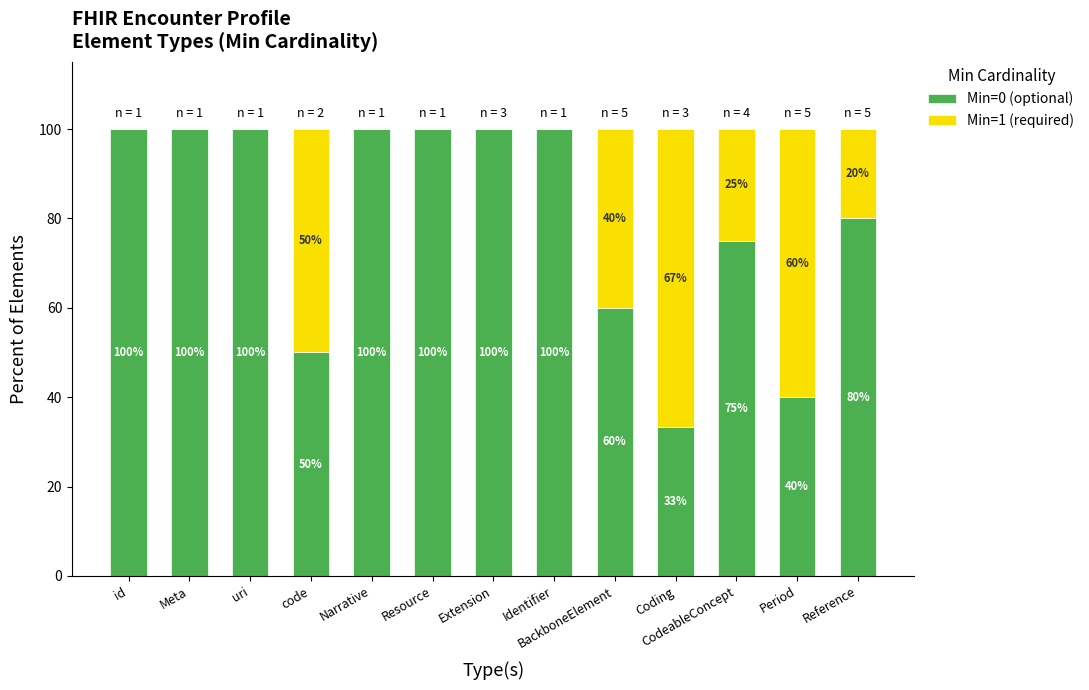

What is the total value across all series at Extension?

100.0